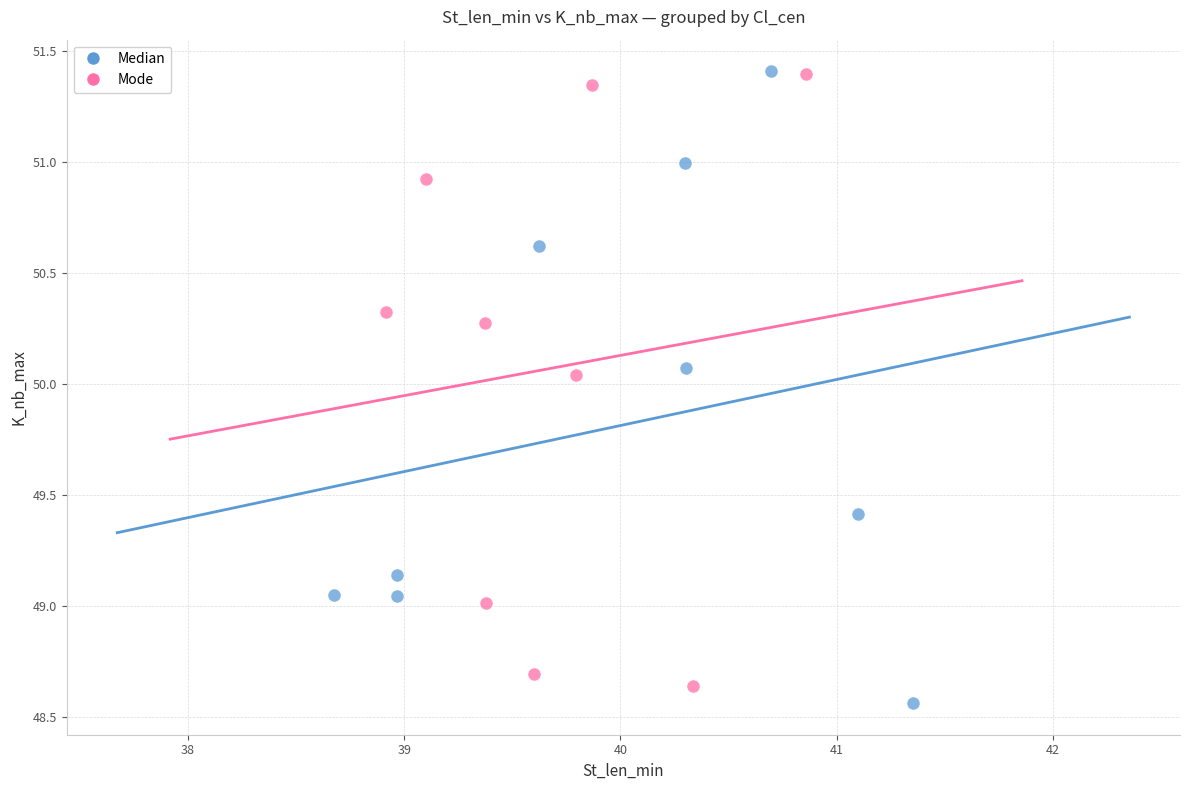

Which series contains the lowest Y value?

Median